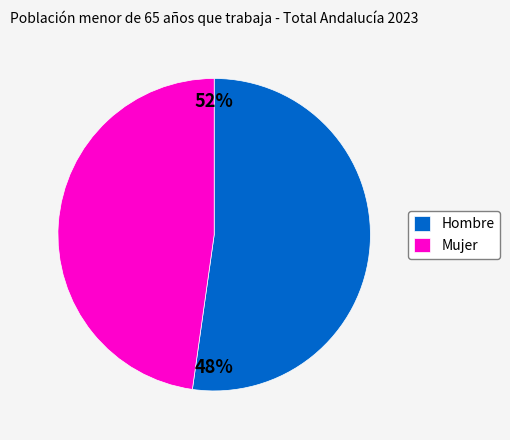

What is the majority slice?

Hombre